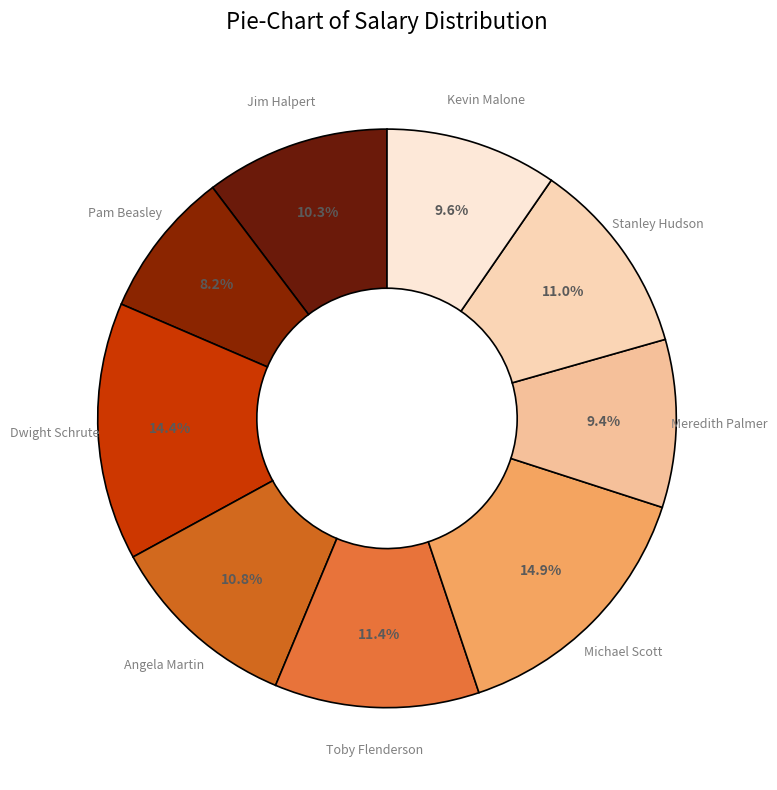

How many segments does this pie chart have?

9